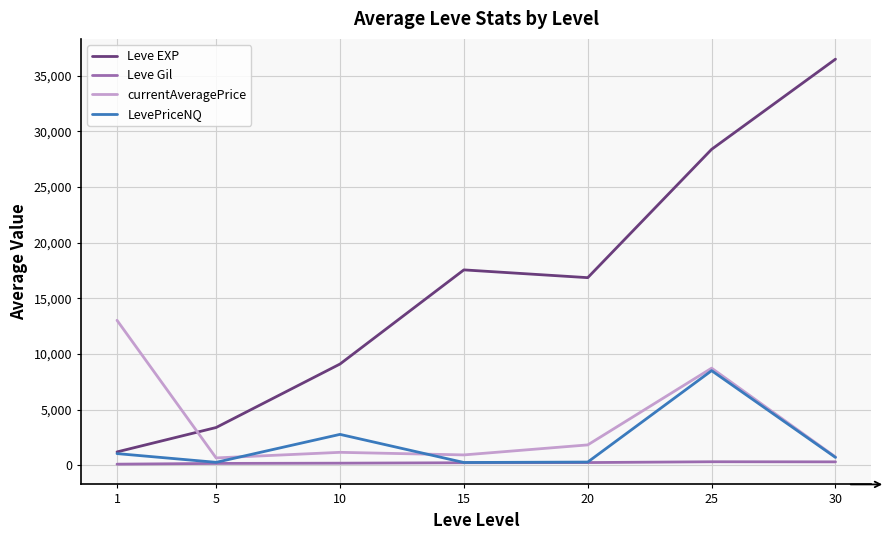

Which series has the largest range (max minus min)?

Leve EXP